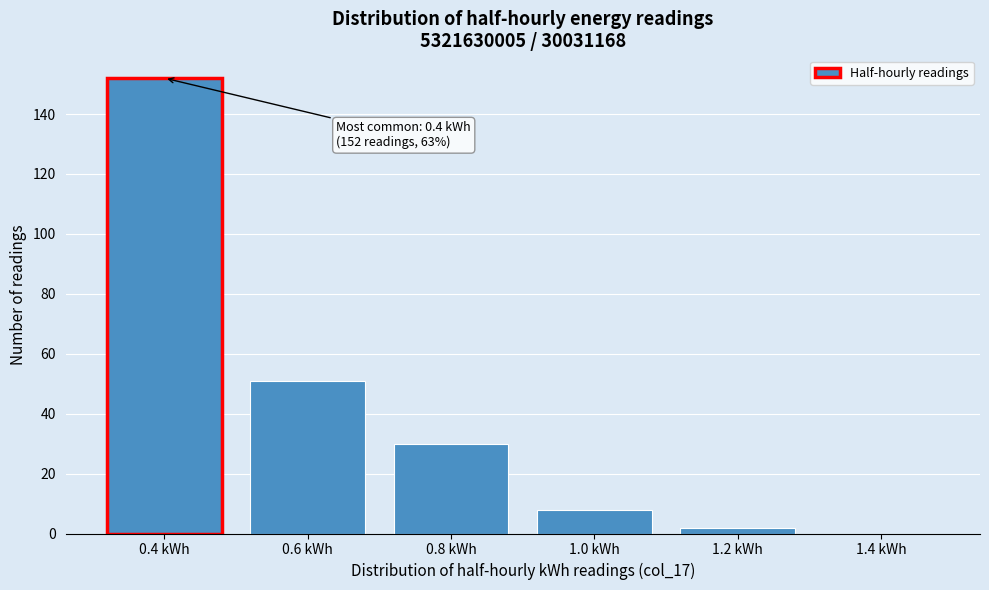

Reading right to left, what are all the values shown in this chart?

1.4 kWh=0	1.2 kWh=2	1.0 kWh=8	0.8 kWh=30	0.6 kWh=51	0.4 kWh=152